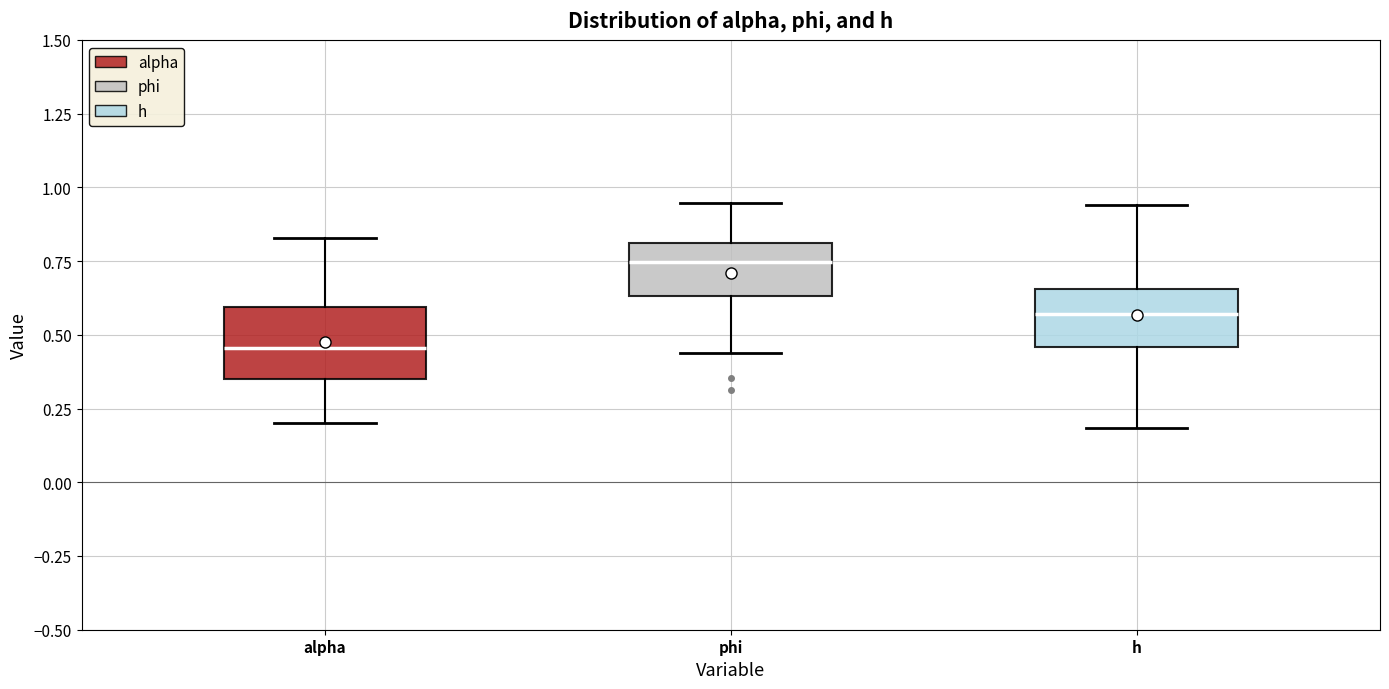

Reading left to right, transcribe this box plot: for each box, give where its median line is, the range the box spans, and where its two whiskers end, as read against the y-axis. The values are not printed on the chart, so give them approximately, as read against the axis.

alpha: median 0.45, box 0.35 to 0.60, whiskers 0.20 to 0.85
phi: median 0.75, box 0.65 to 0.80, whiskers 0.45 to 0.95
h: median 0.55, box 0.45 to 0.65, whiskers 0.20 to 0.95